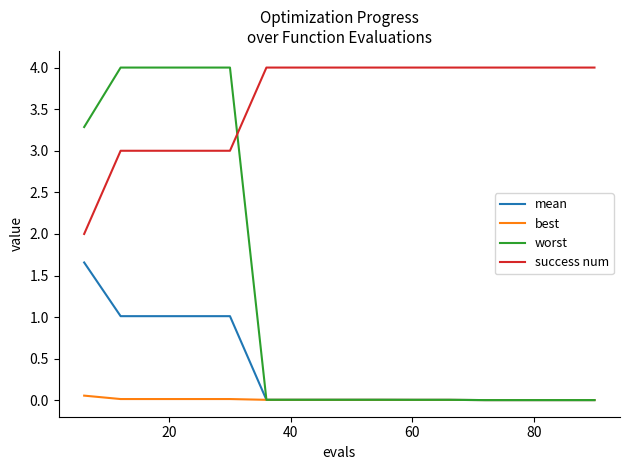

Which series has the largest range (max minus min)?

worst